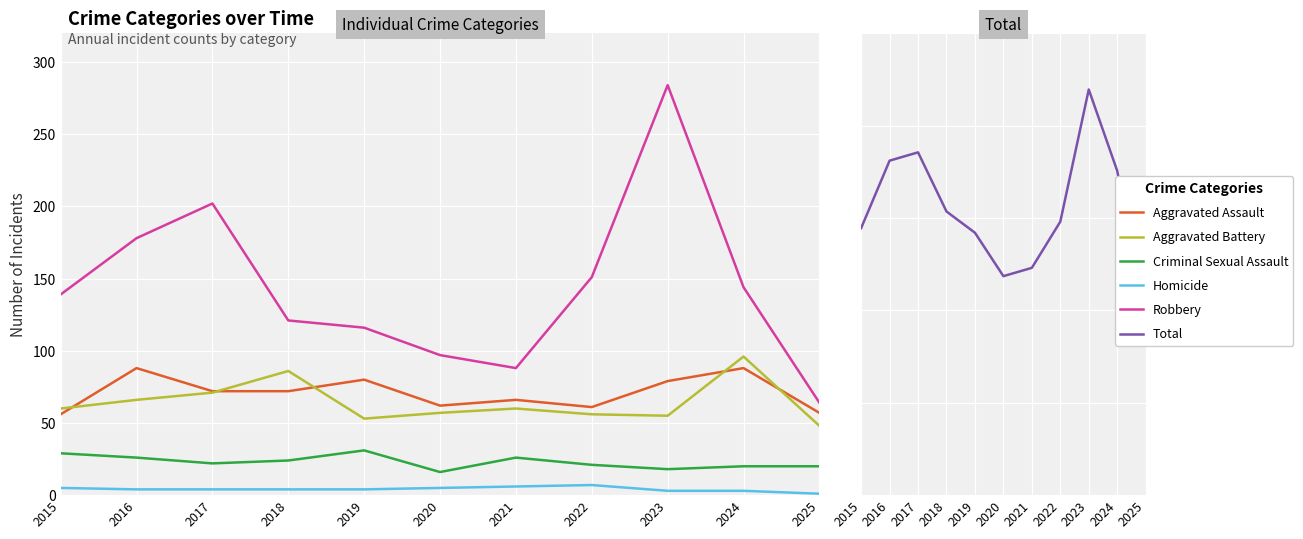

How many lines are shown in the chart?

6